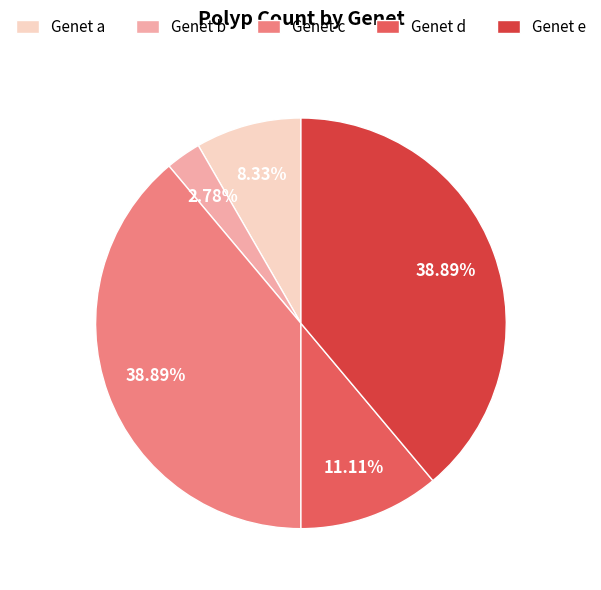

Does any single category account for the majority?

No